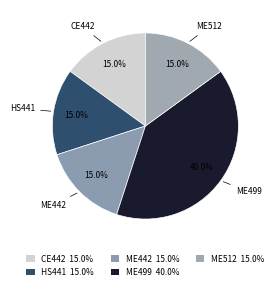

How many segments does this pie chart have?

5